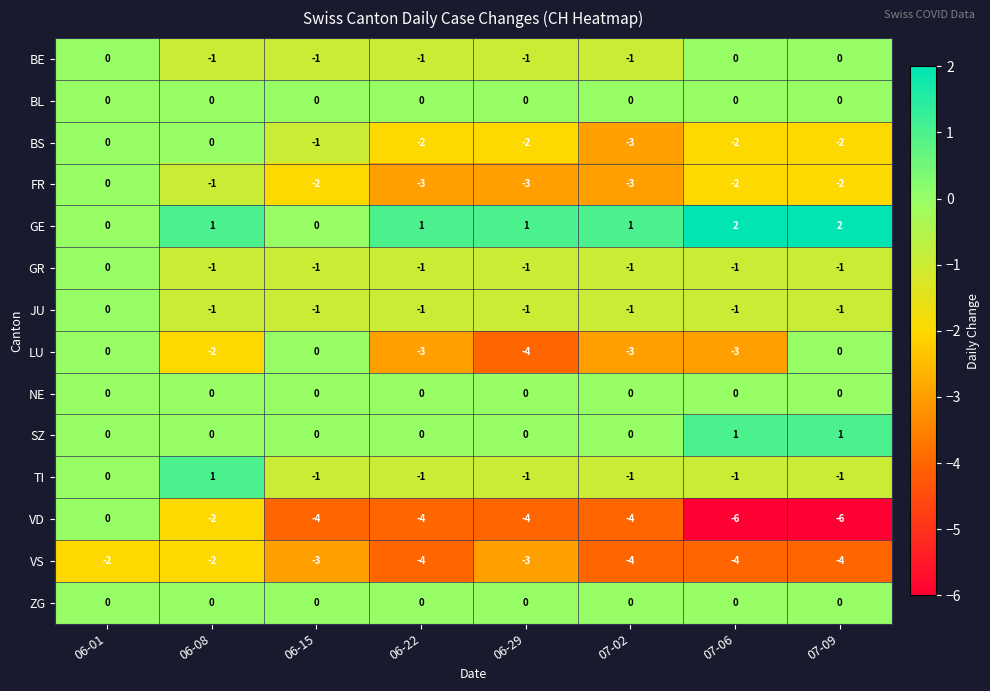

Count the number of categories in the chart.

8